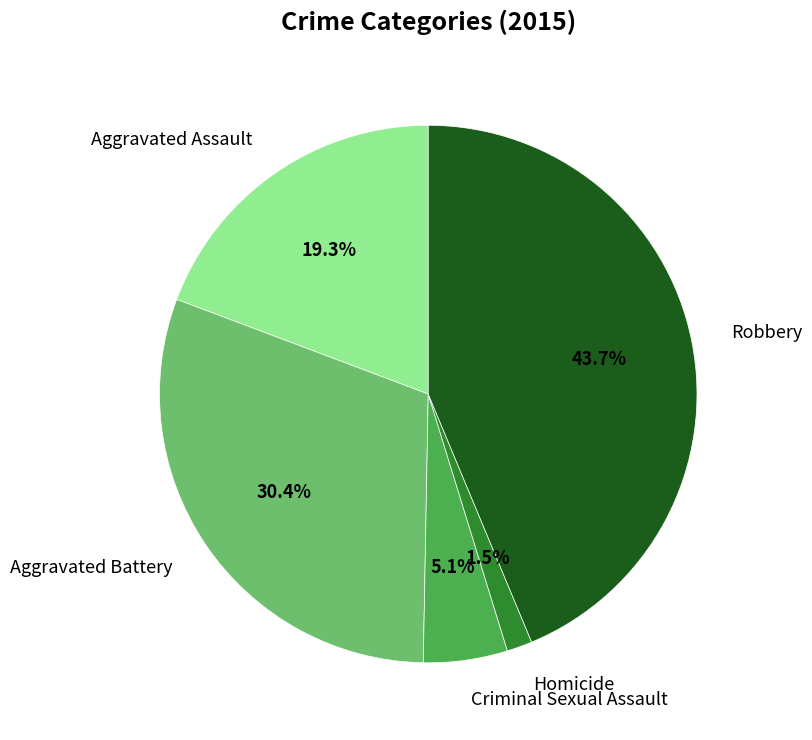

True or false: Criminal Sexual Assault accounts for 15% of the total.

False